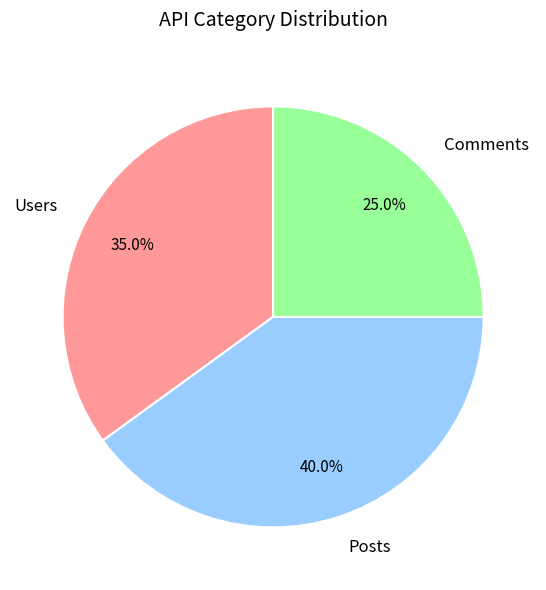

Combined, what portion of the pie is Comments and Users?

60.0%